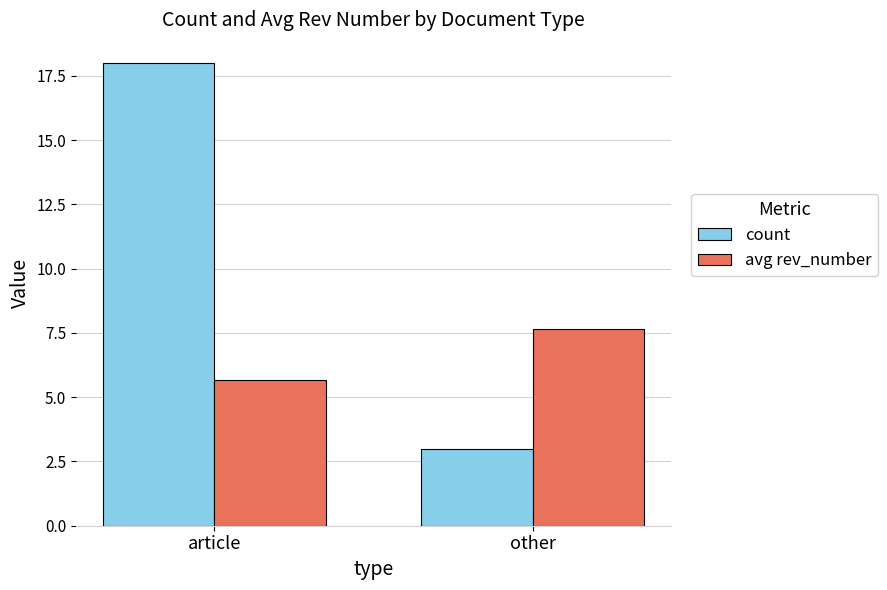

At which label does avg rev_number reach its peak?

other